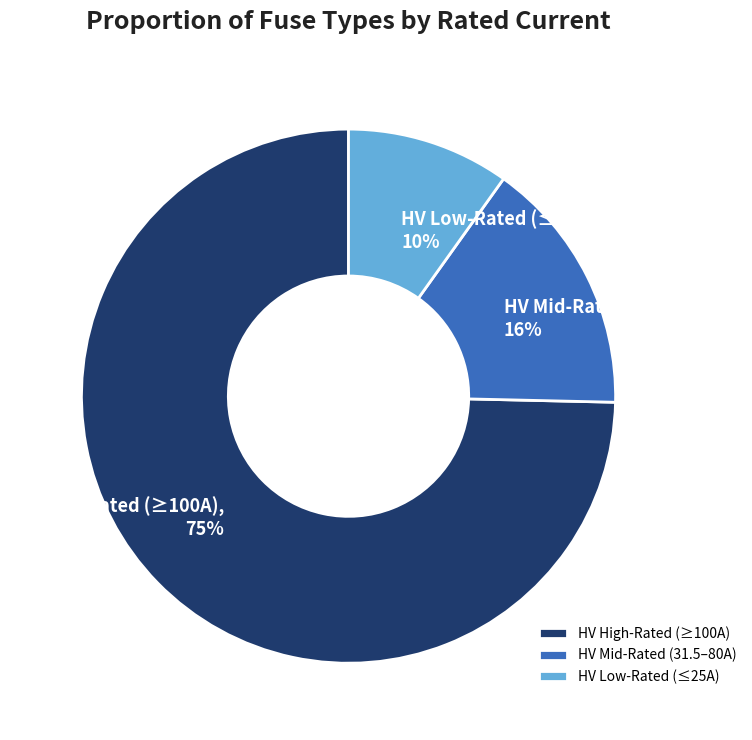

Is there a majority slice in this chart?

Yes